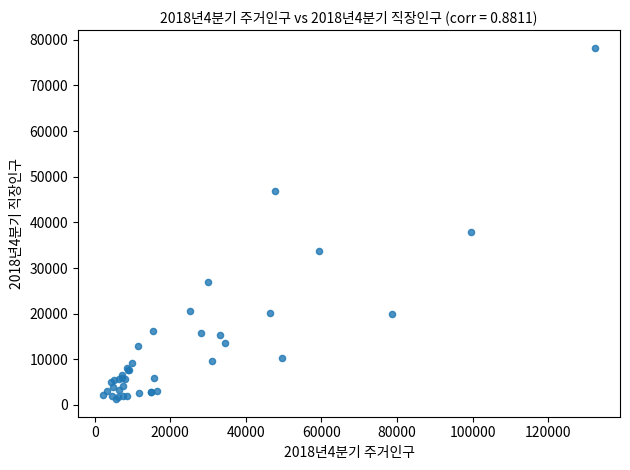

What Y value in the scatter plot is closest to 39773?

37846